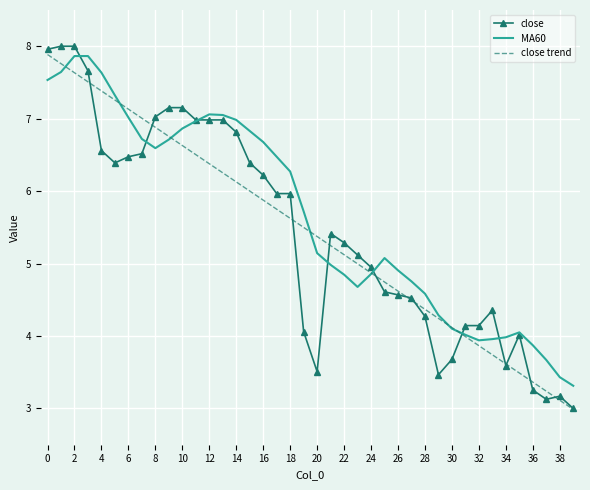

Which series has the widest spread of values?

close